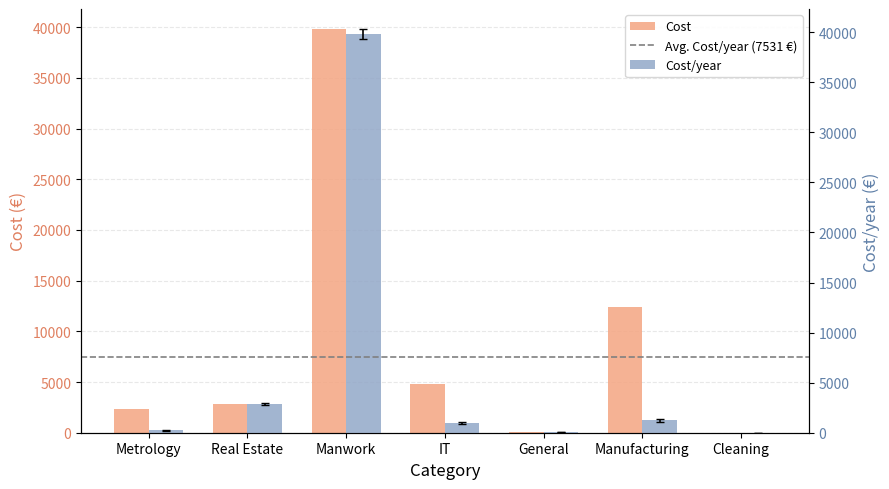

True or false: Cost has a value of 18452.6 at Manufacturing.

False